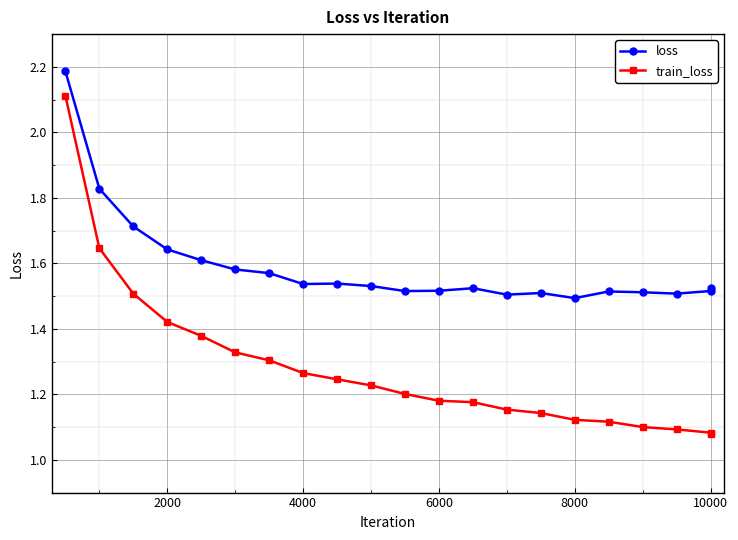

What is the difference between the maximum and minimum values in the loss series?

0.7